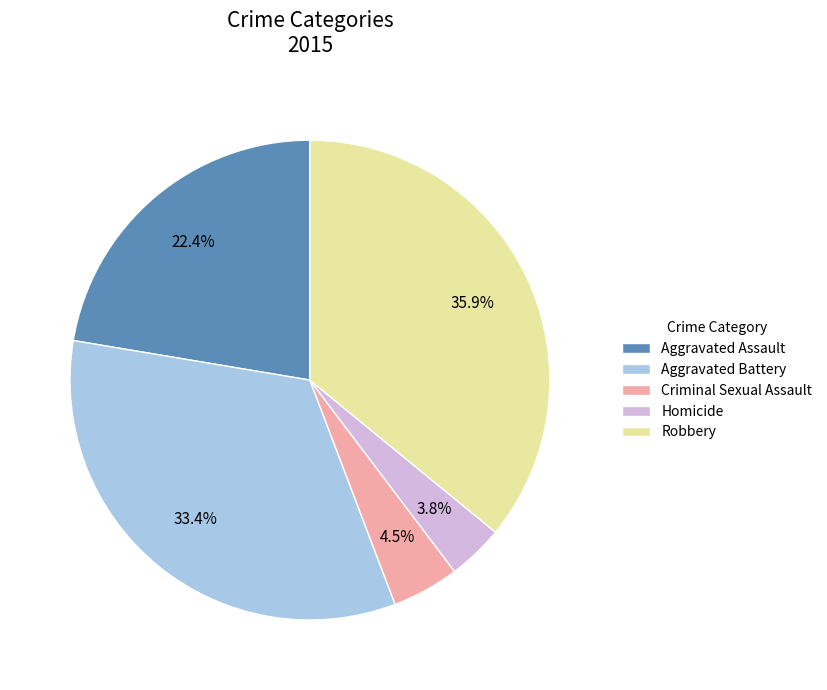

Is it true that Robbery is 36% of the pie?

True